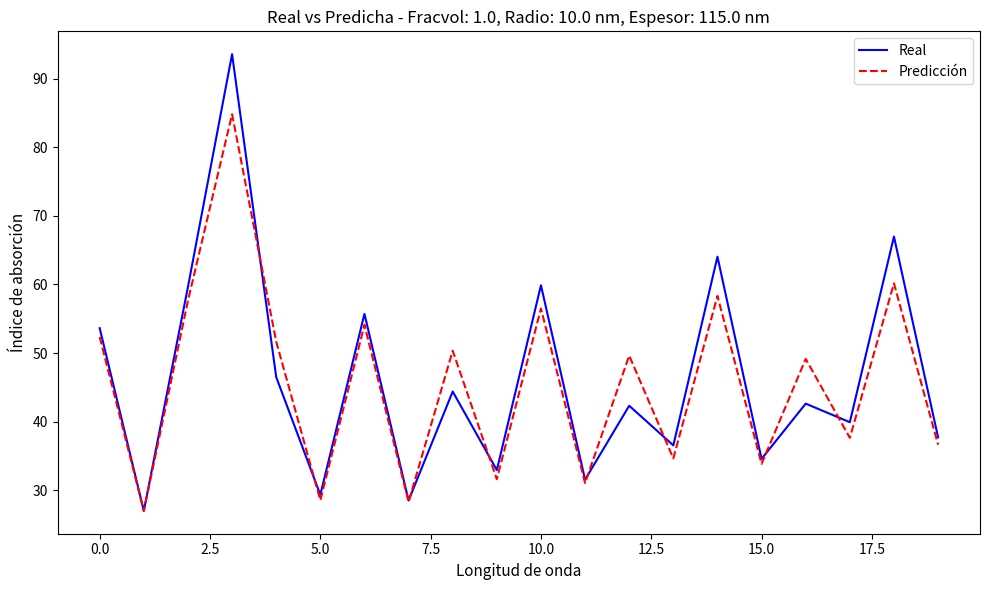

List the series in order of their peak value, highest first.

Real, Predicción